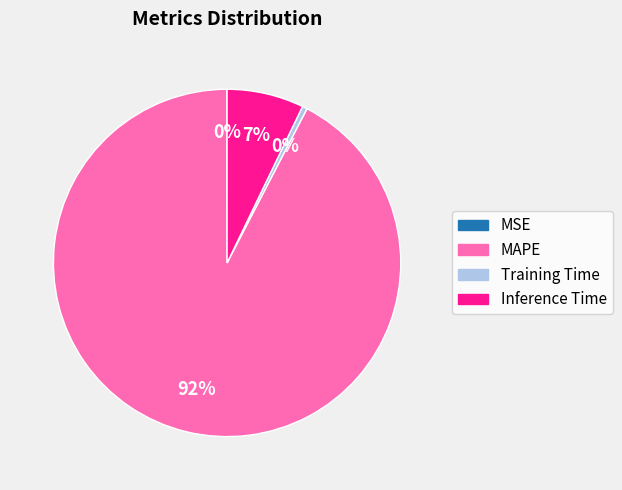

Which has a higher value, MAPE or Inference Time?

MAPE